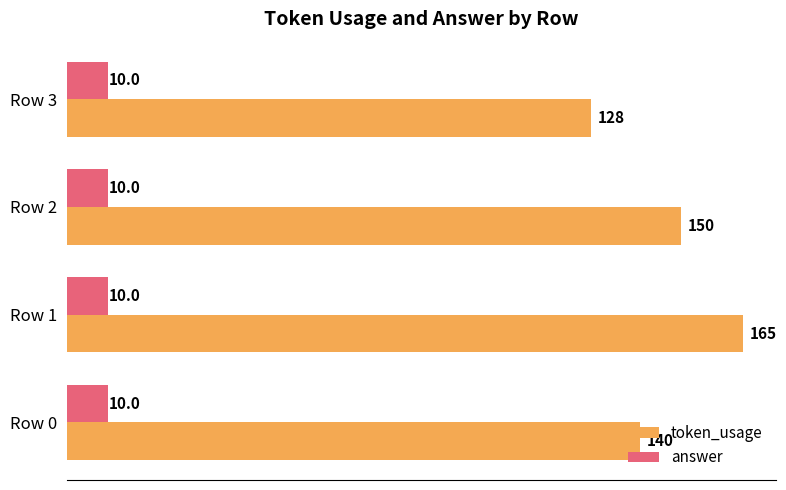

Between Row 1 and Row 2, which series saw the biggest shift?

token_usage